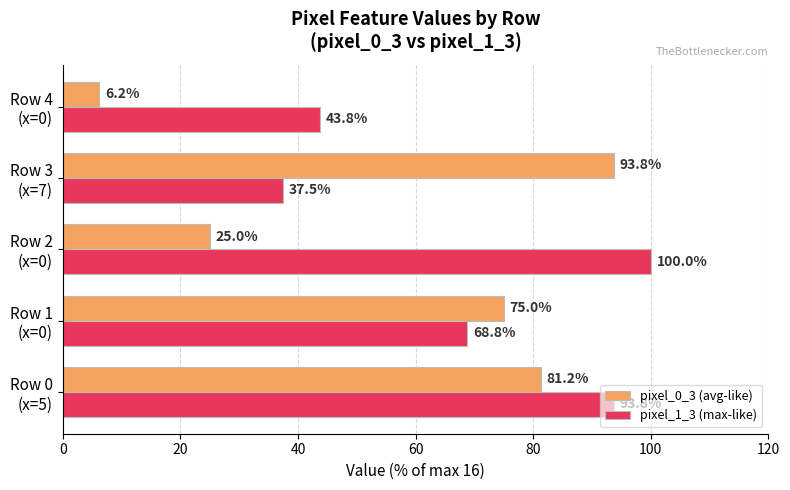

List the series in order of their overall mean, highest first.

pixel_1_3 (max-like), pixel_0_3 (avg-like)